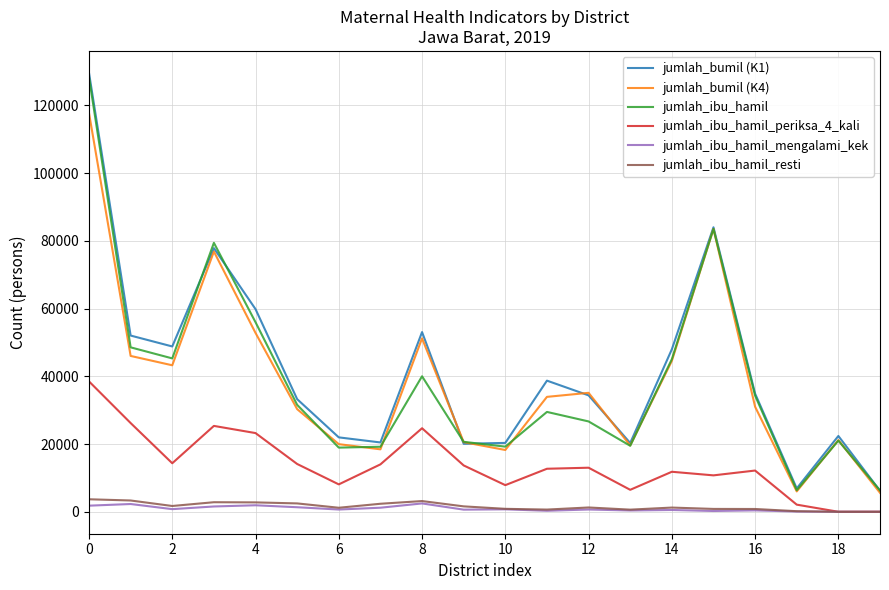

Which series has the widest spread of values?

jumlah_bumil (K1)